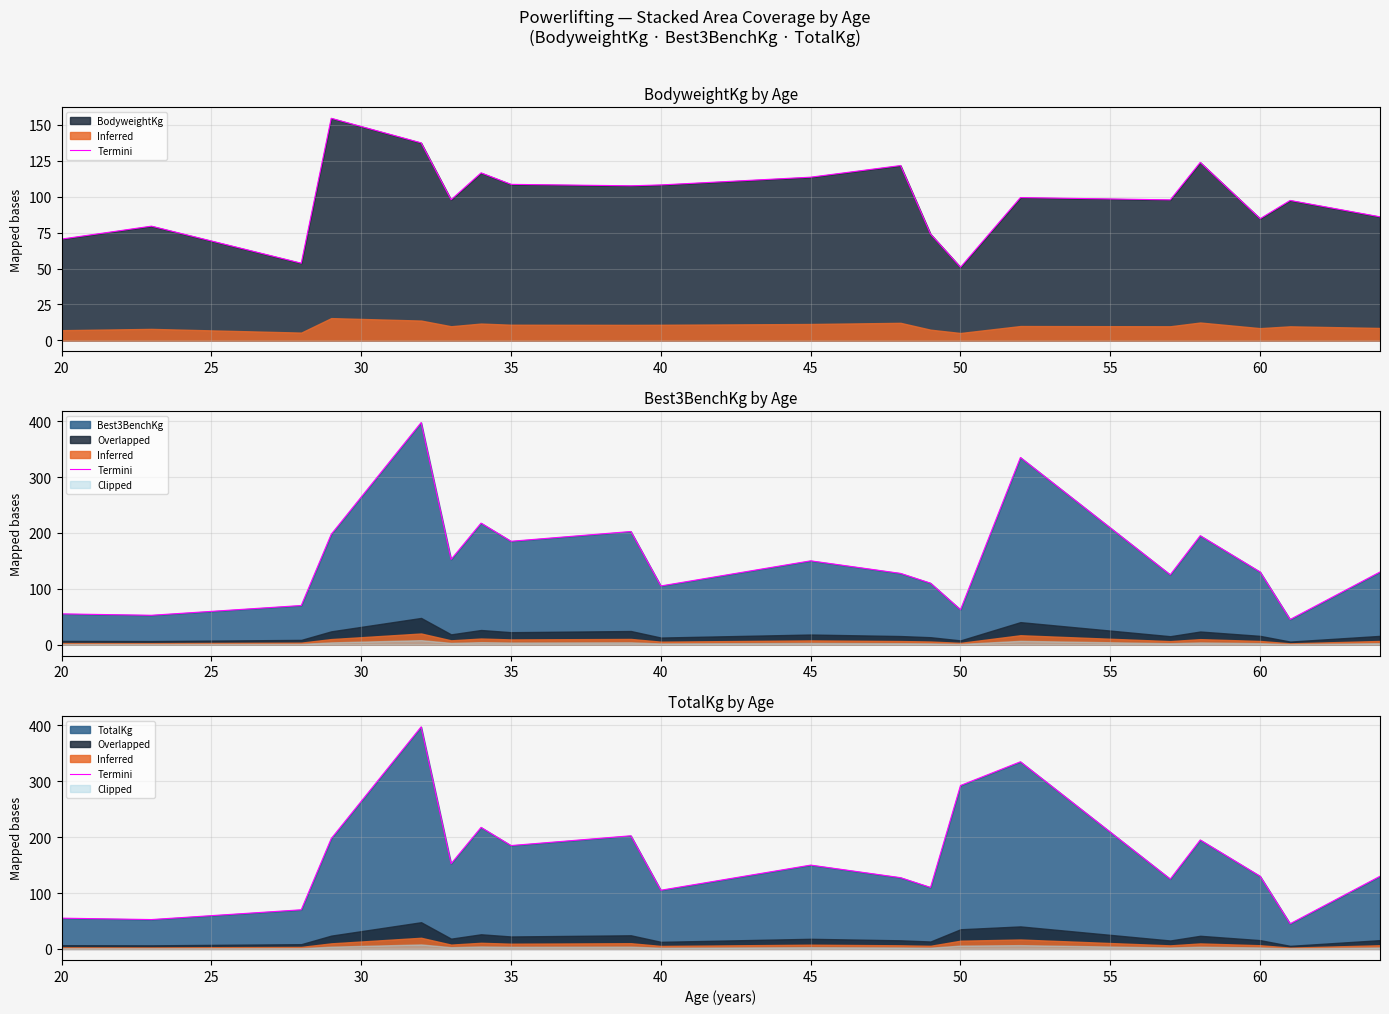

How many interior local peaks (higher than both neighbors) does the data have?

6